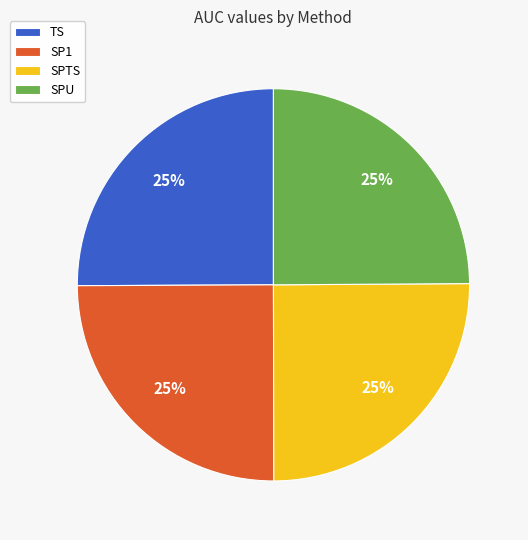

True or false: SPTS accounts for 36% of the total.

False